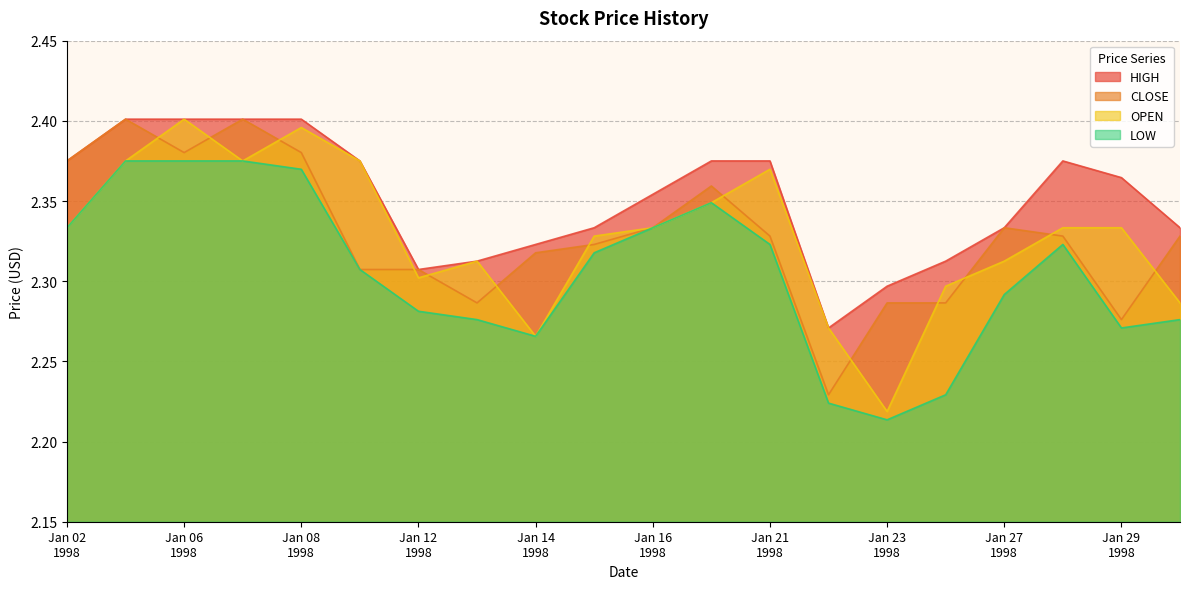

At which label is CLOSE closest to 2?

1998-01-22